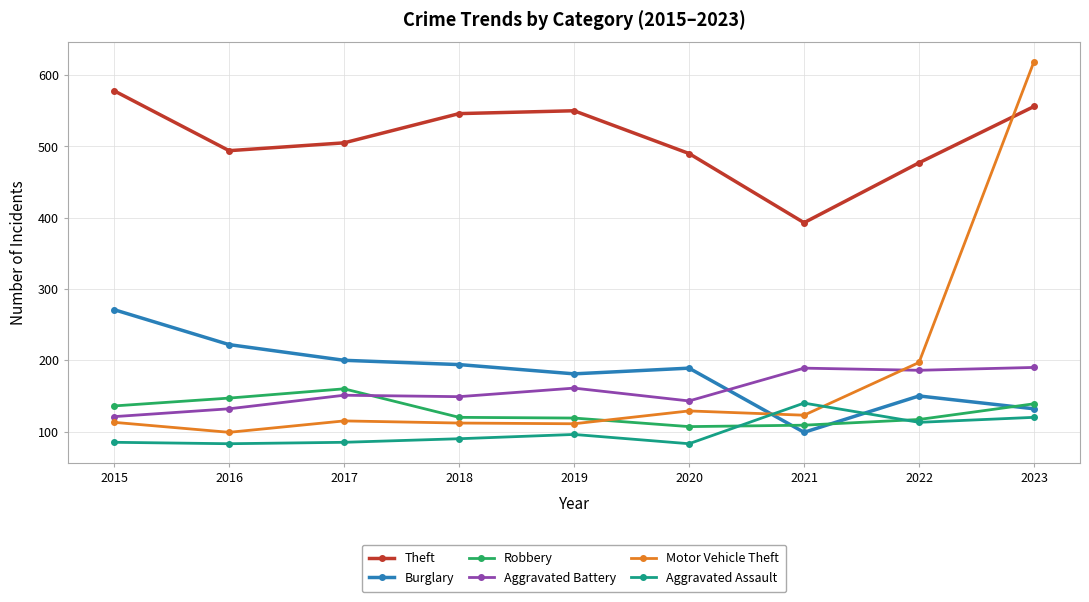

Which series changed the most between 2019 and 2023?

Motor Vehicle Theft